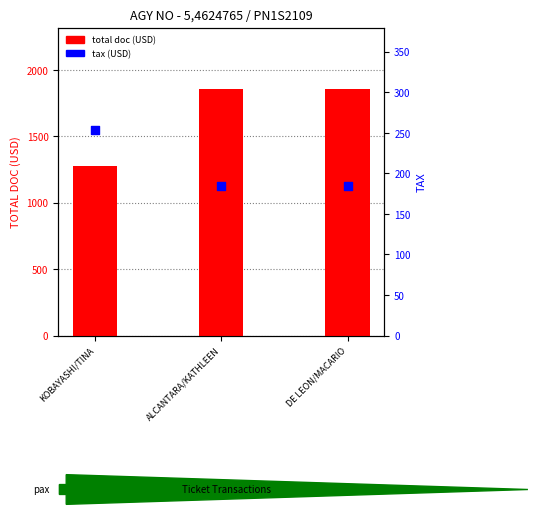

Which series has the widest spread of Y values?

total doc (USD)